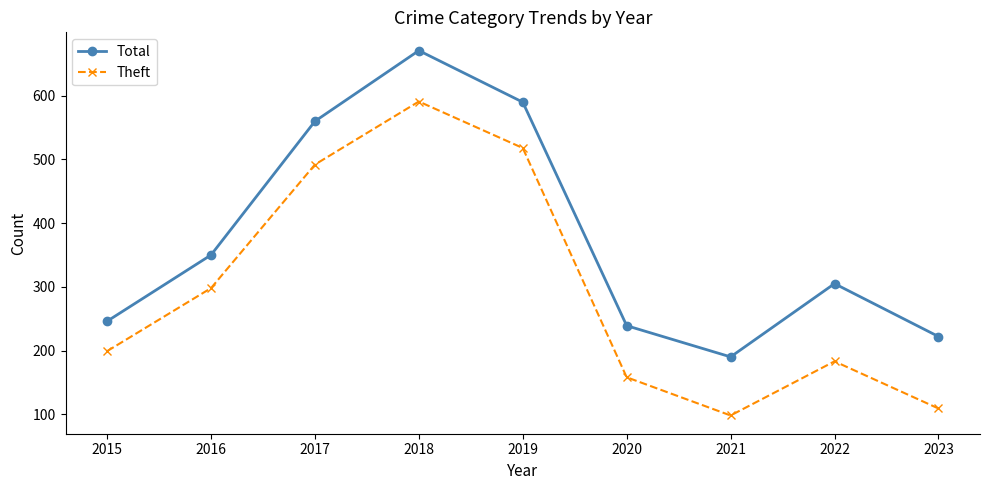

Reading right to left, extract all data points from this chart.

Total: 222	305	190	239	590	671	560	350	246
Theft: 109	183	98	158	518	591	492	298	199